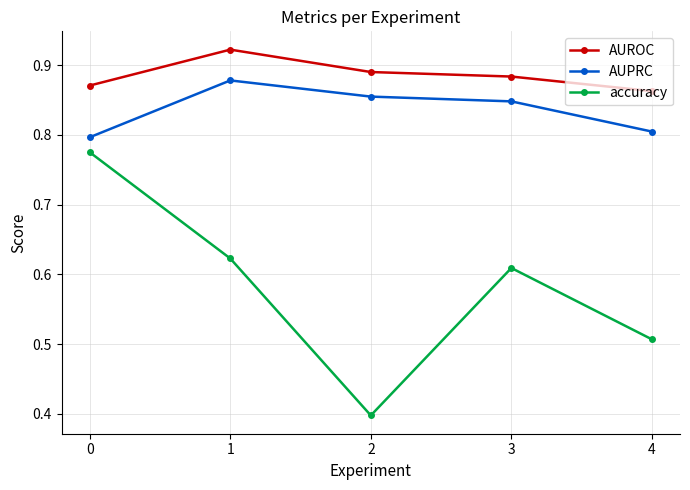

What is the smallest value displayed?

0.4